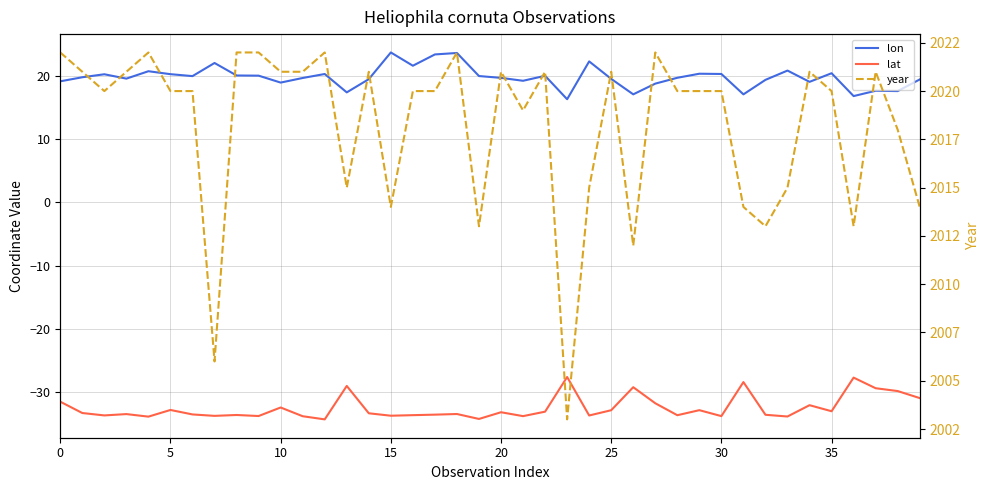

What are all the series names shown in the legend?

lon, lat, year